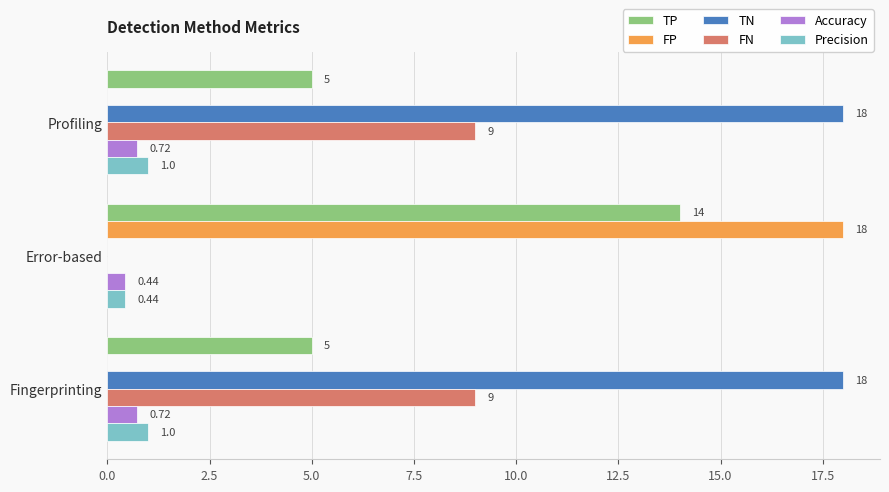

Which category has the highest value in the TP series?

Error-based